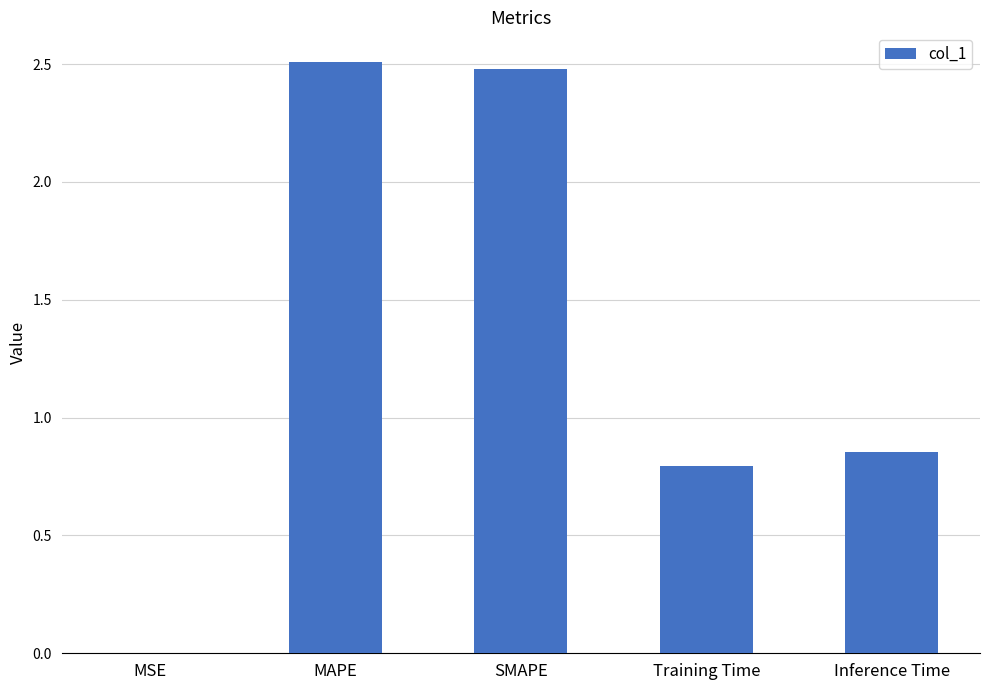

Between SMAPE and MSE, which is larger?

SMAPE